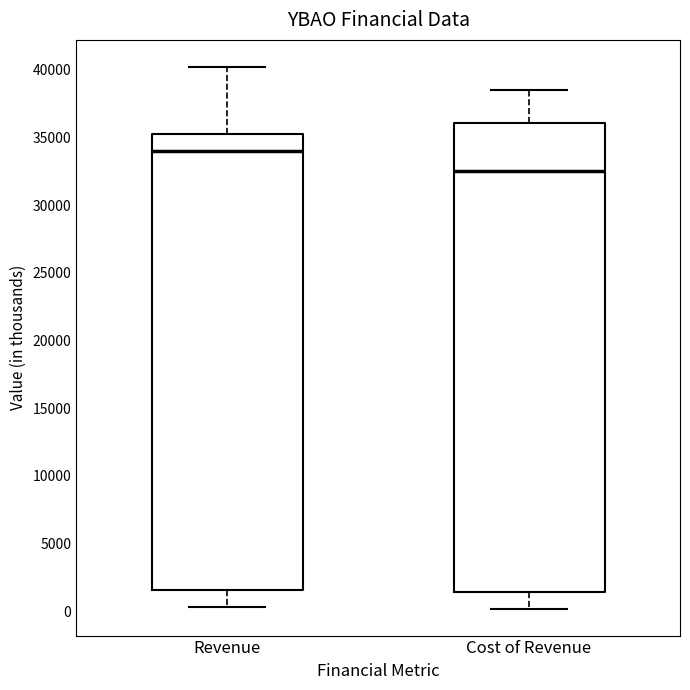

Where is the lower edge of the box for Revenue on the y-axis? The values are not printed on the chart, so give them approximately, as read against the axis.

1500